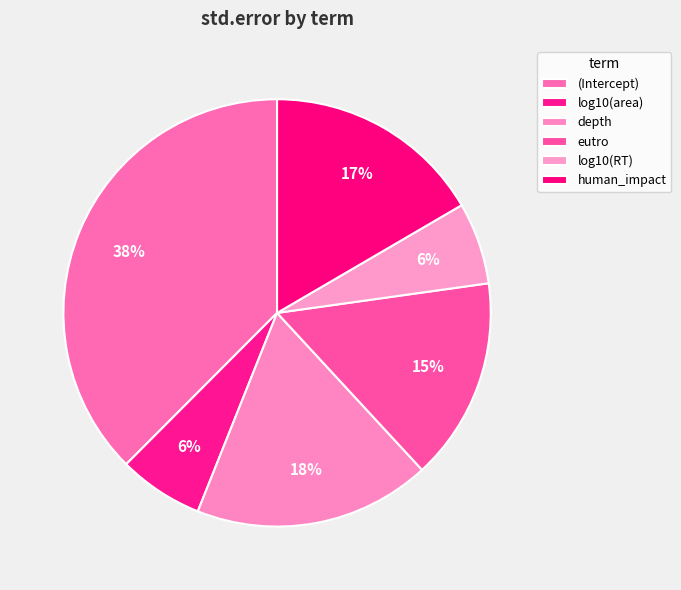

Which category has the smallest portion of the pie?

log10(RT)